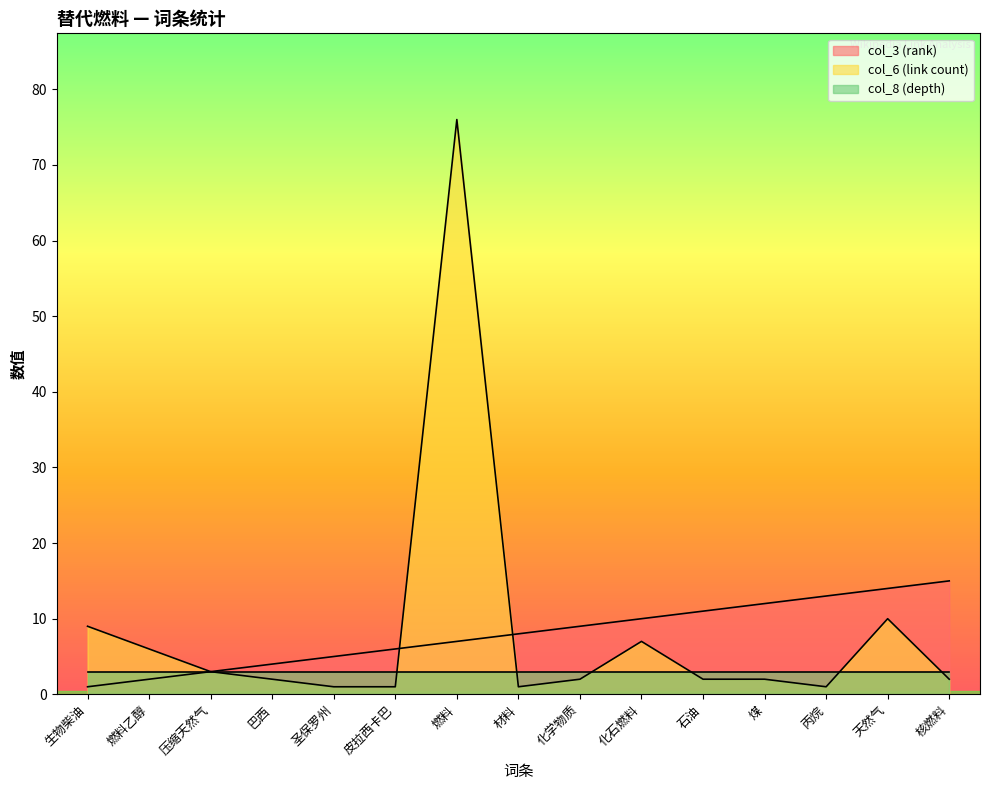

What is the average value of the col_6 (link count) series?

8